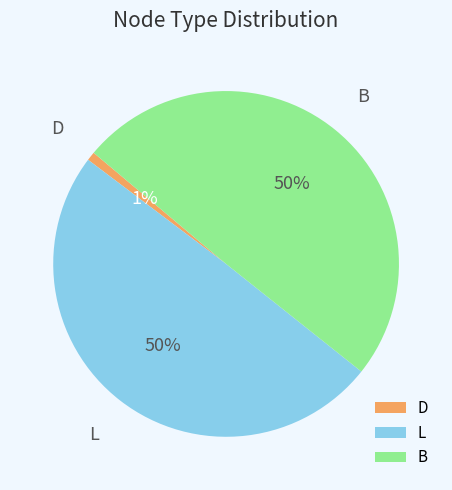

Between L and D, which is larger?

L